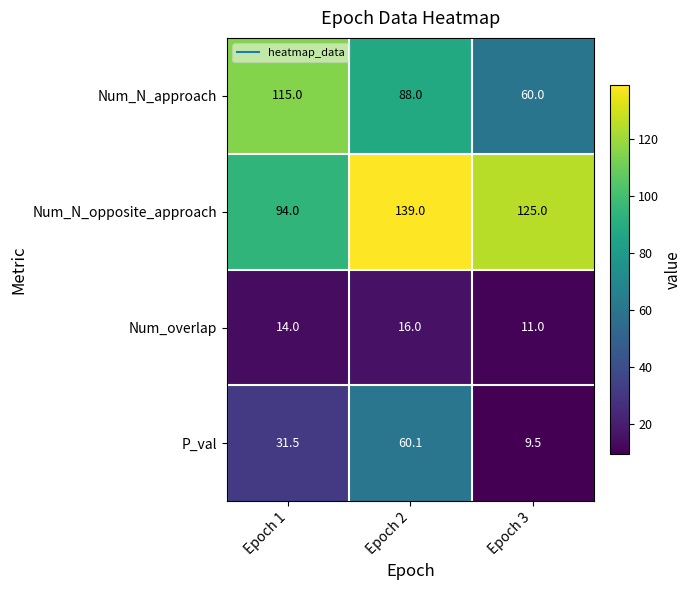

Which category has the highest value across all series?

Epoch 2